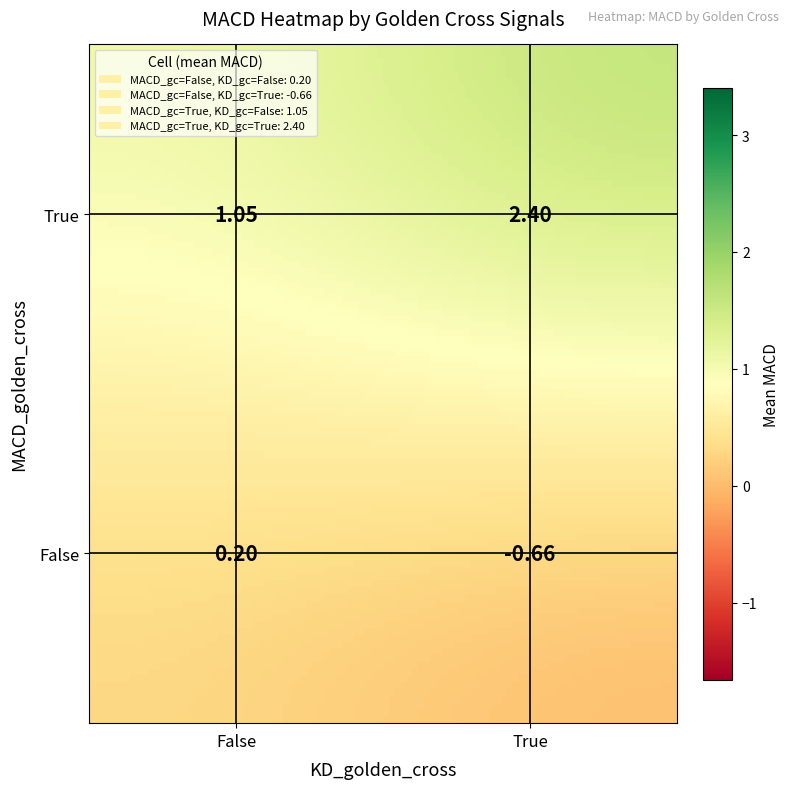

Which category has the highest value across all series?

True_True